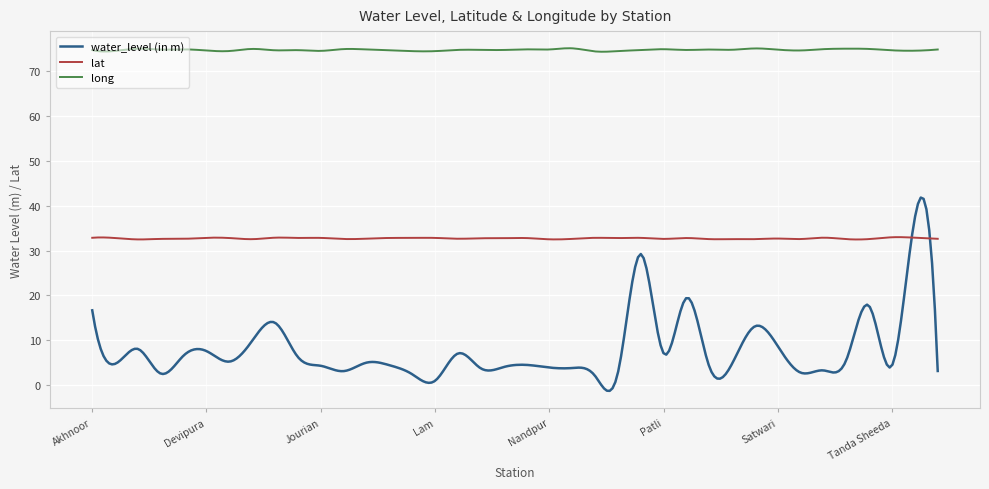

How many lines are shown in the chart?

3